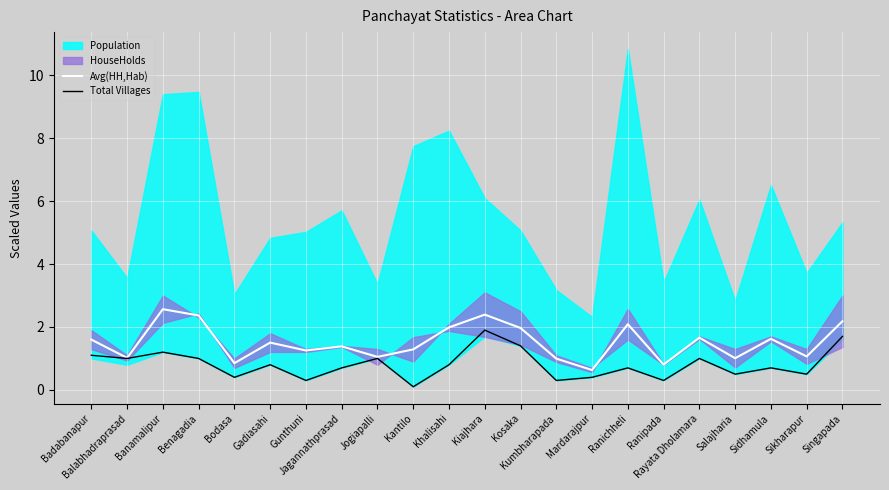

What value does the Avg(HH,Hab) series have at Kiajhara?

2.4